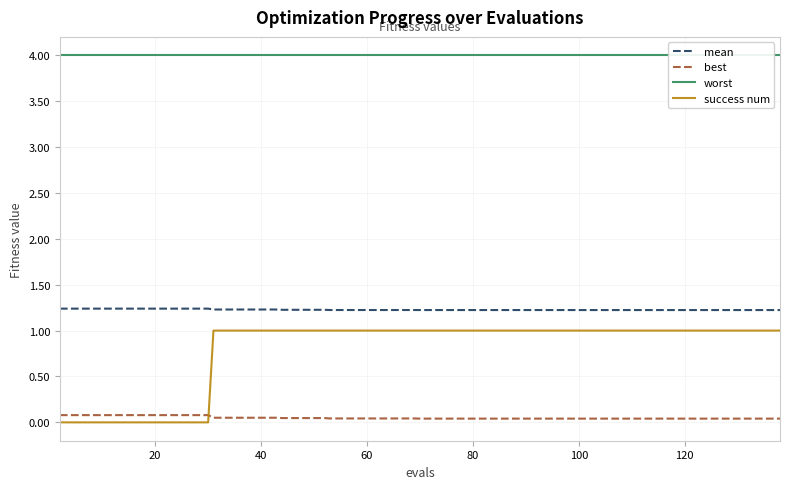

Which series has the largest range (max minus min)?

success num